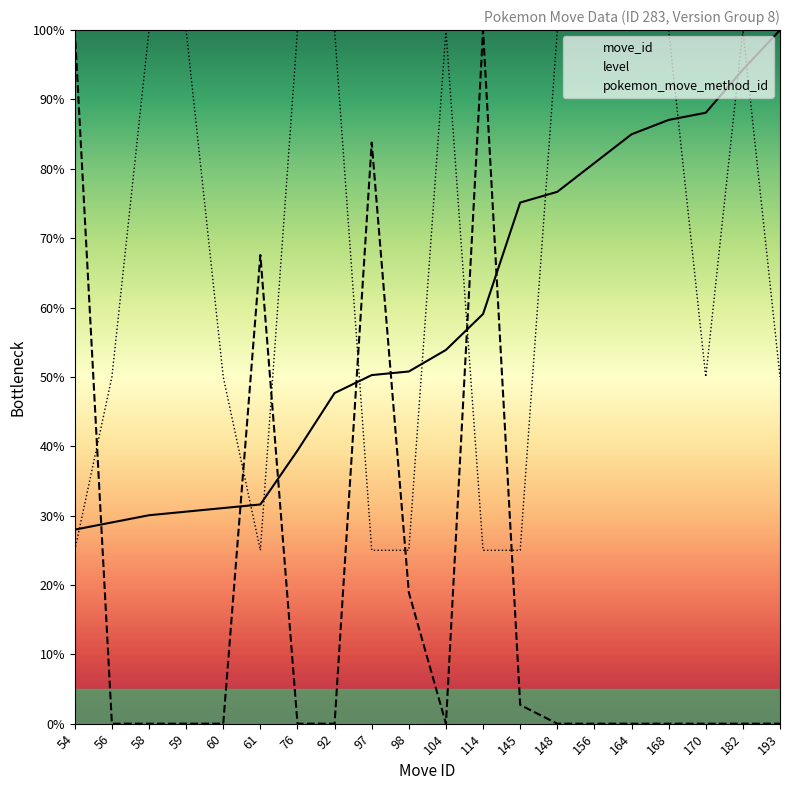

What is the value of the move_id point at the 9th from the left?

50.3